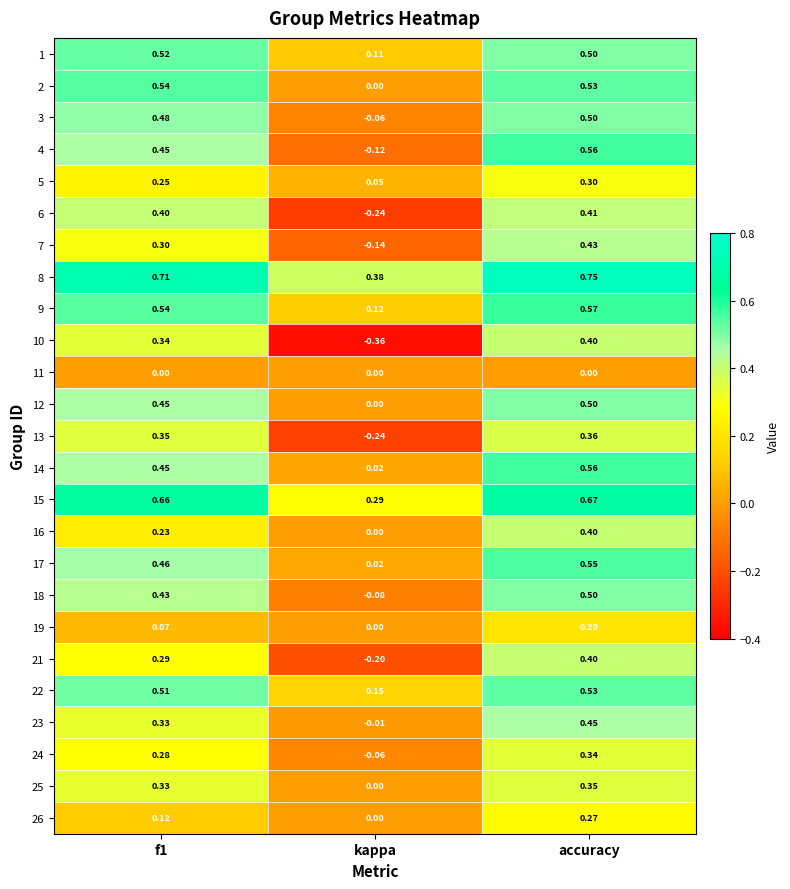

At how many categories does at least one series exceed 0?

3